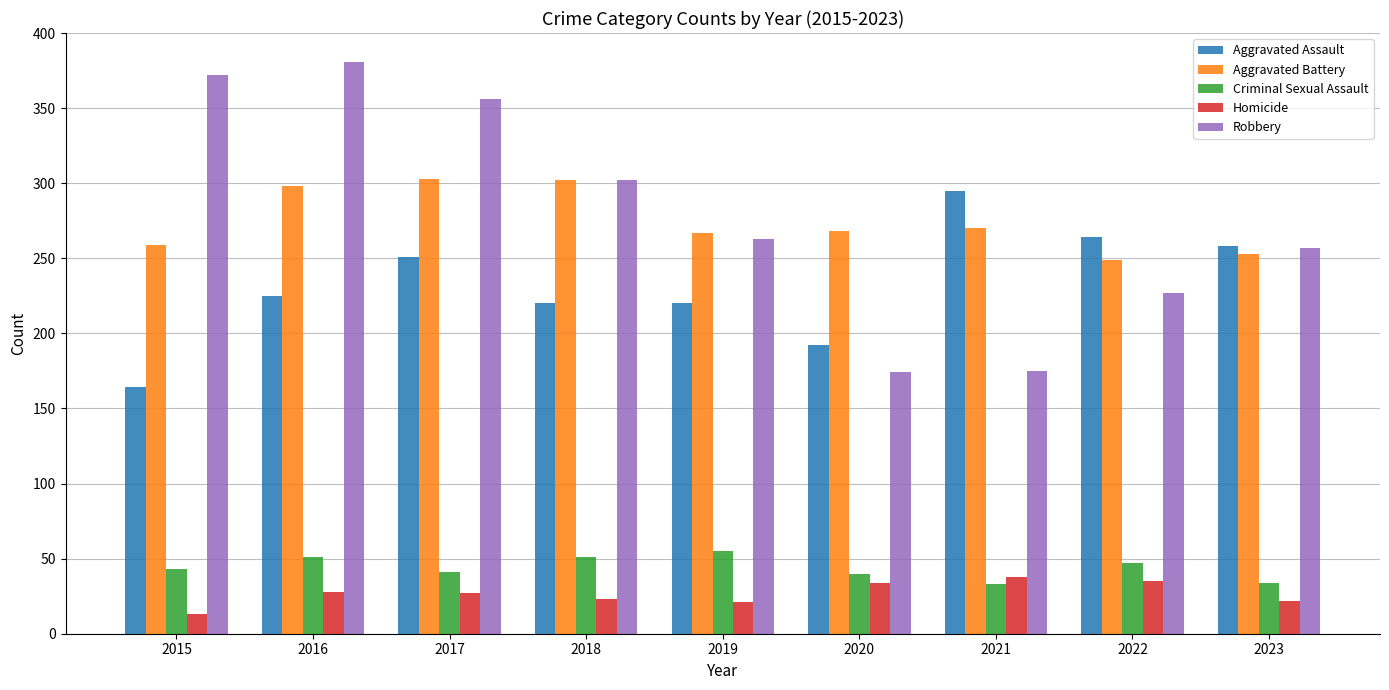

What is the spread (max minus min) of values at 2016?

353